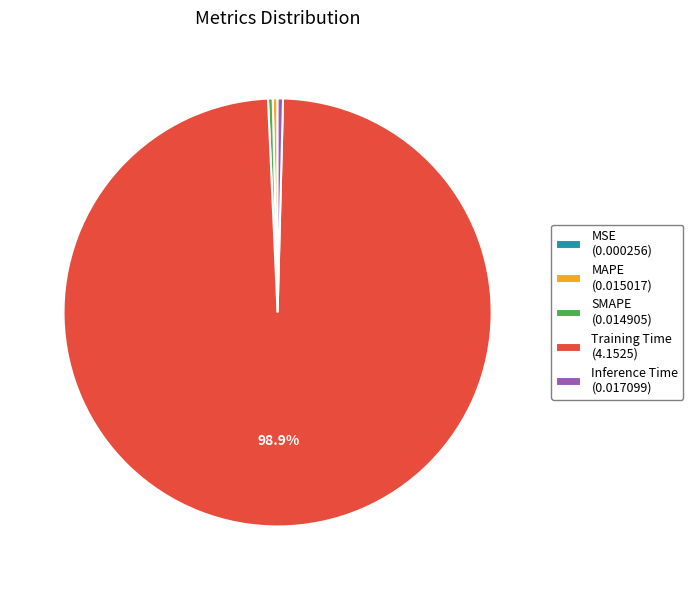

Does any single category account for the majority?

Yes